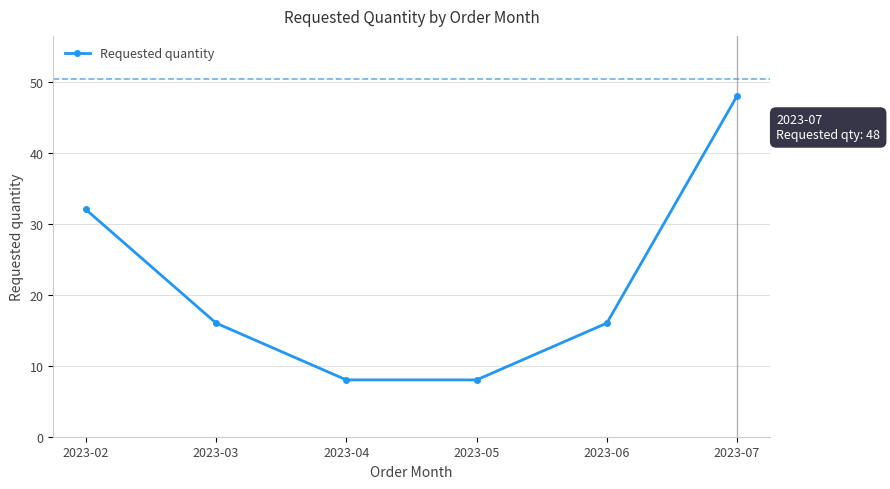

True or false: the data shows 7 at 2023-02.

False